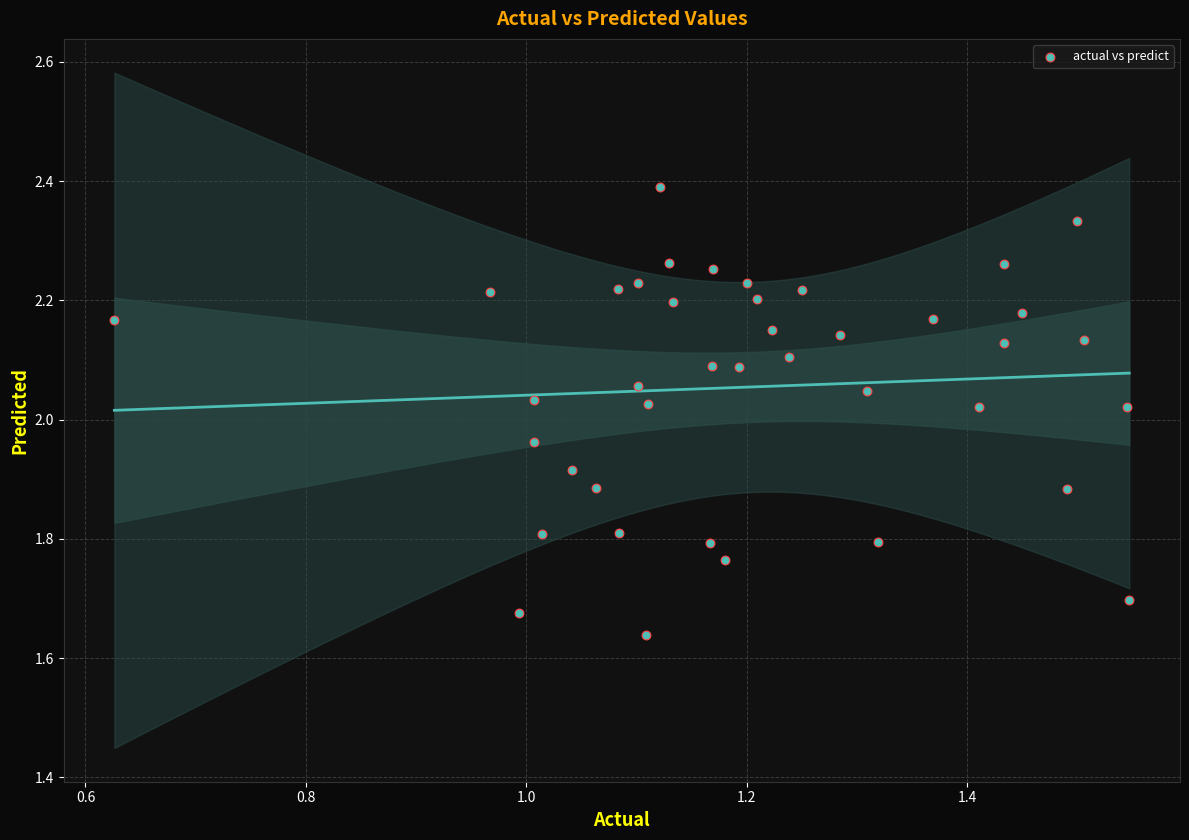

What is the range of X values (max minus min)?

0.9